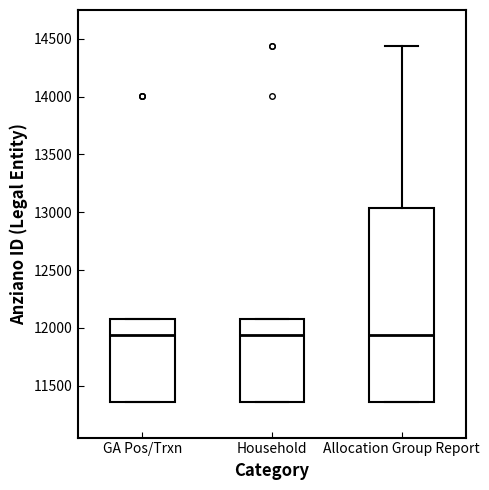

Comparing the boxes themselves (not the whiskers), which one is the tallest?

Allocation Group Report